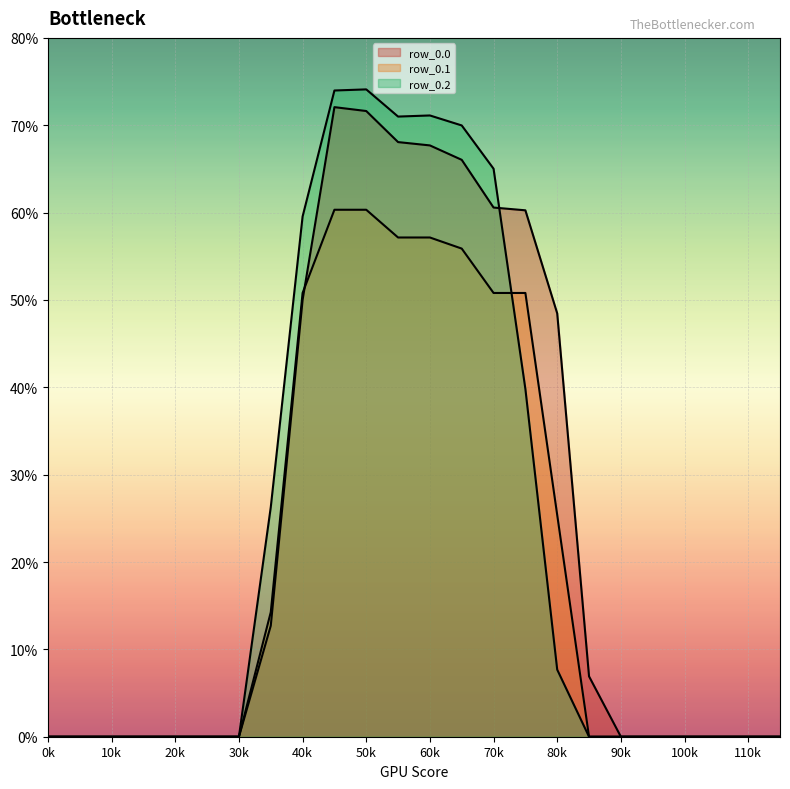

How many times do row_0.0 and row_0.1 cross each other?

1